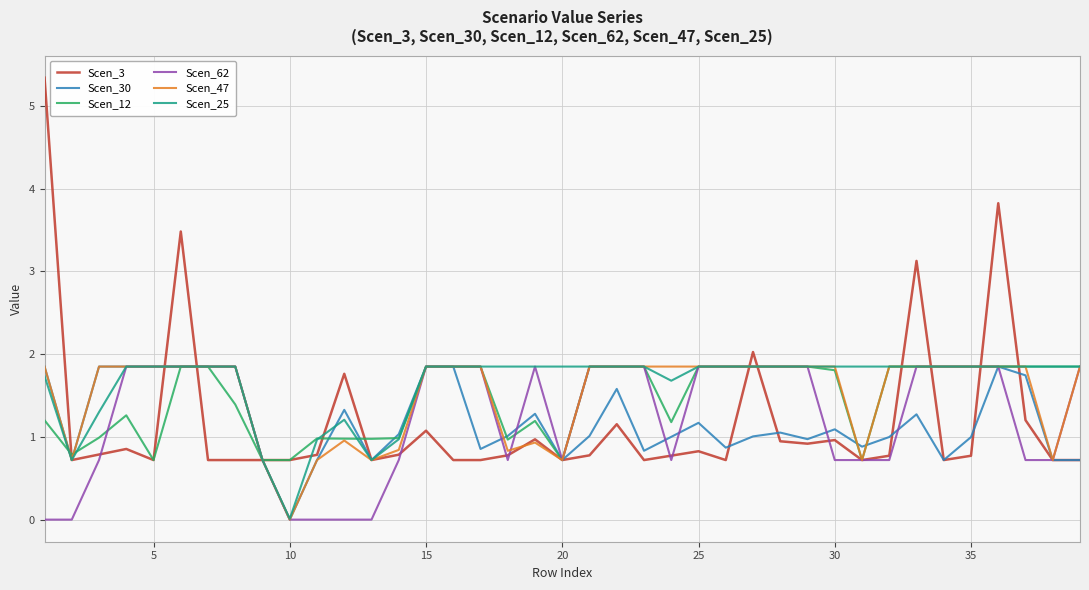

What is the difference between the second highest and minimum values in the Scen_12 series?

1.1